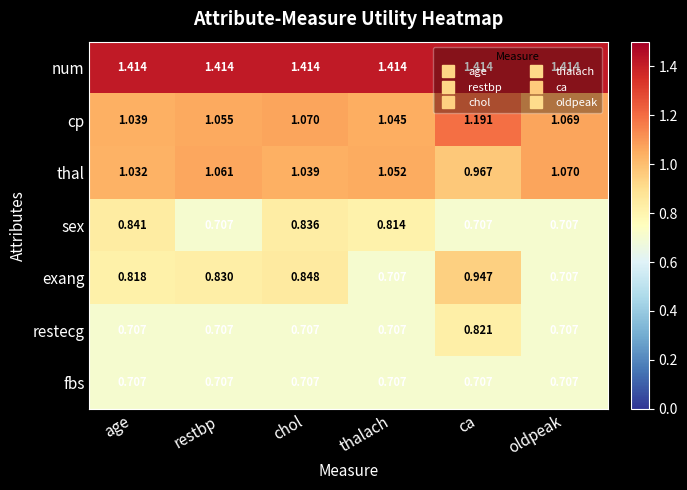

List the series in order of their peak value, lowest first.

fbs, restecg, sex, exang, thal, cp, num